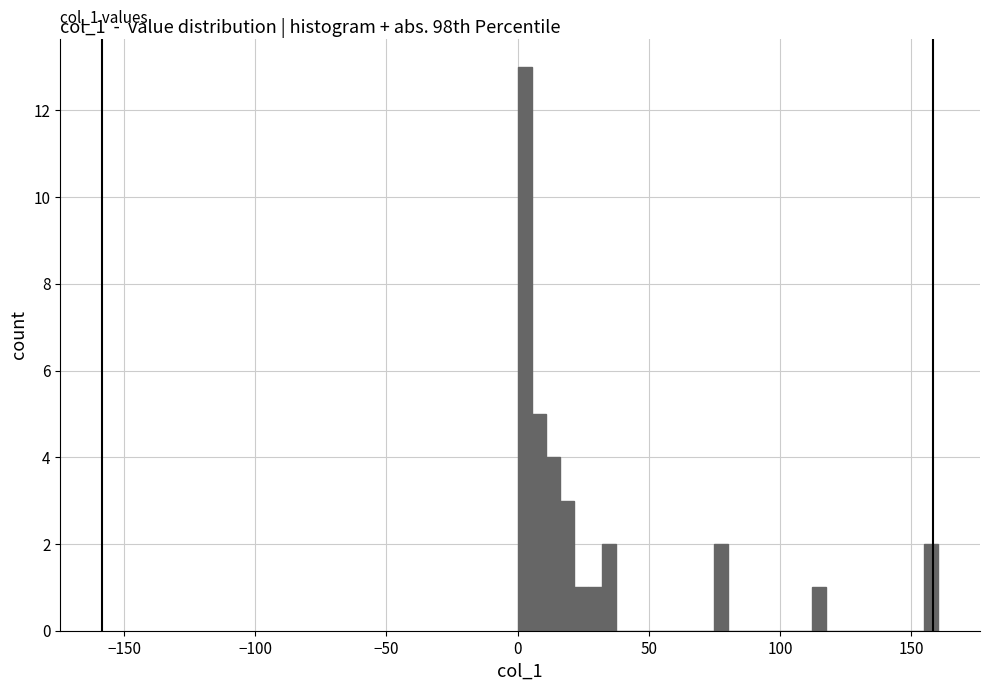

Read against the x-axis, roughly where is the centre of the tallest bar?

5